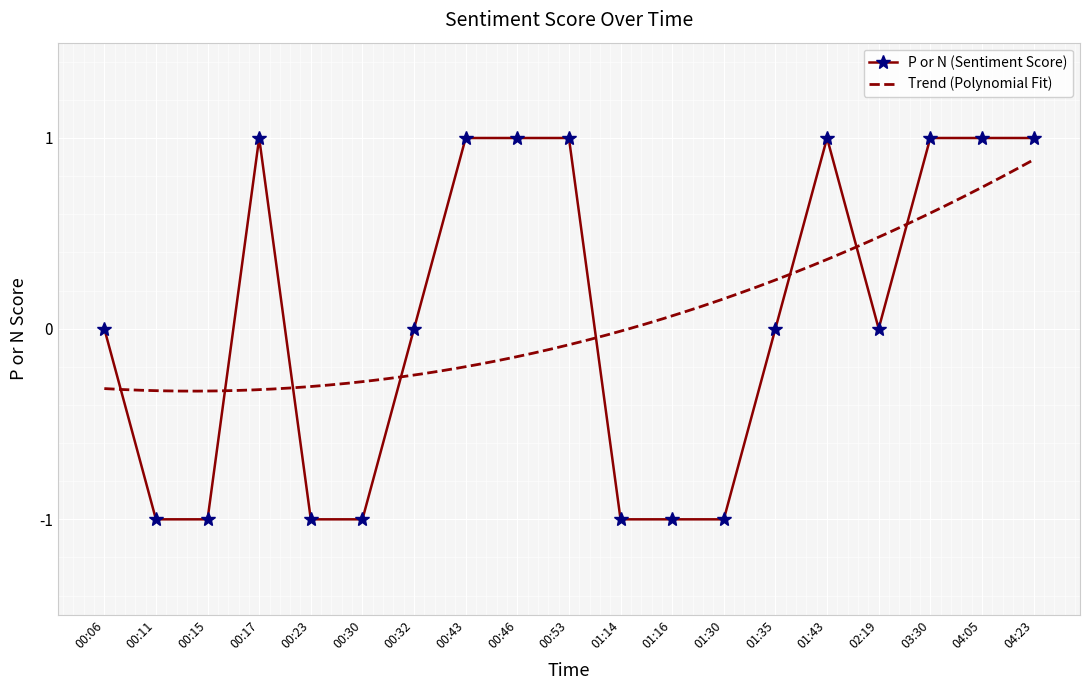

How many data points are less than 0?

7